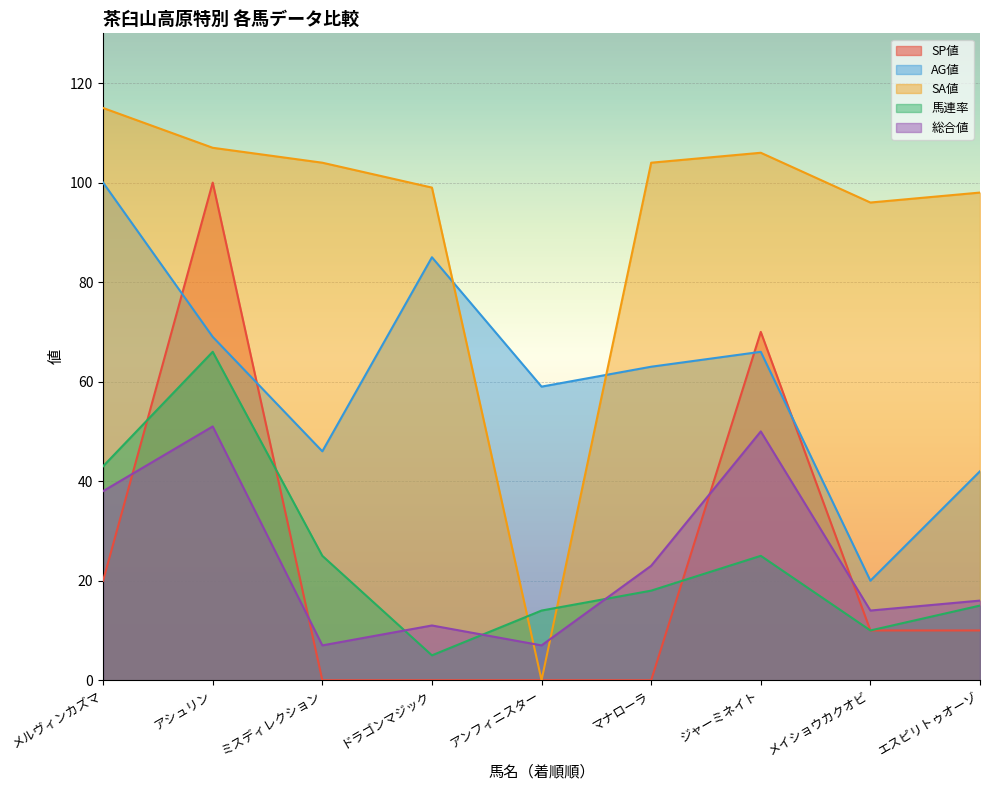

How many data points in SA値 are above 104?

3